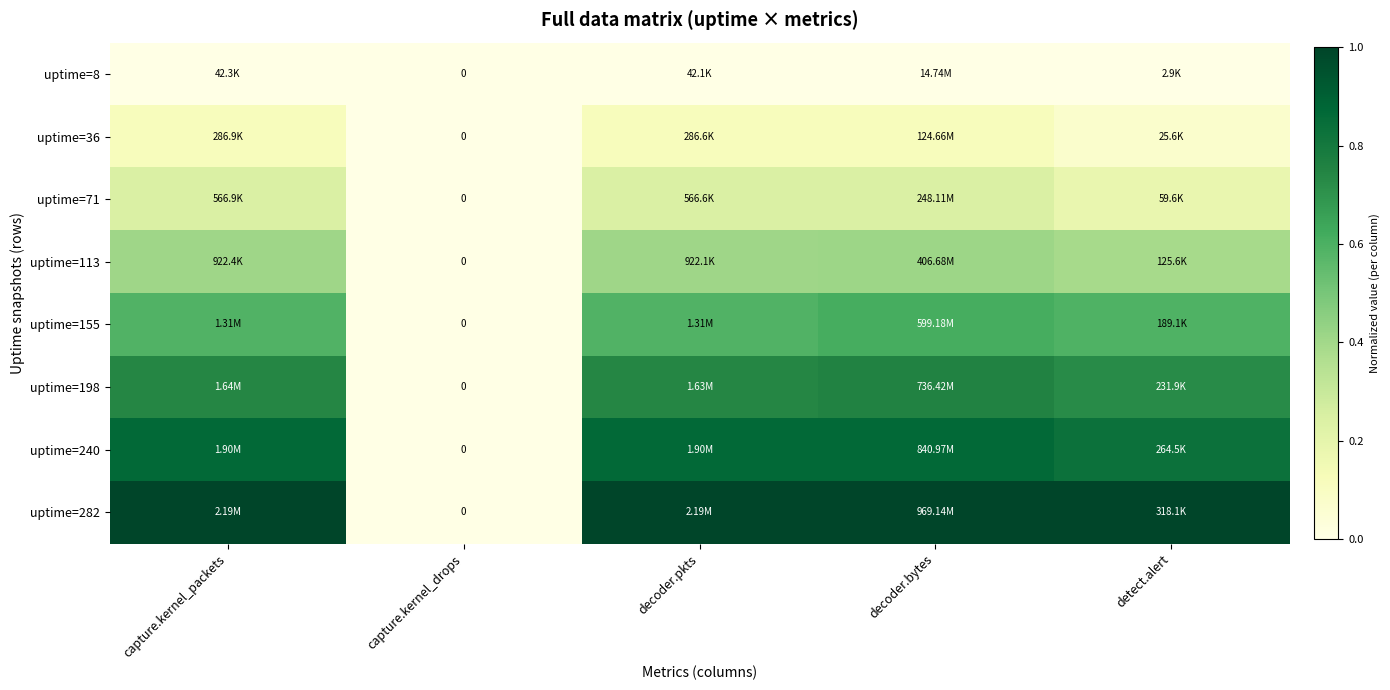

At which category is the sum across all series the highest?

decoder.bytes